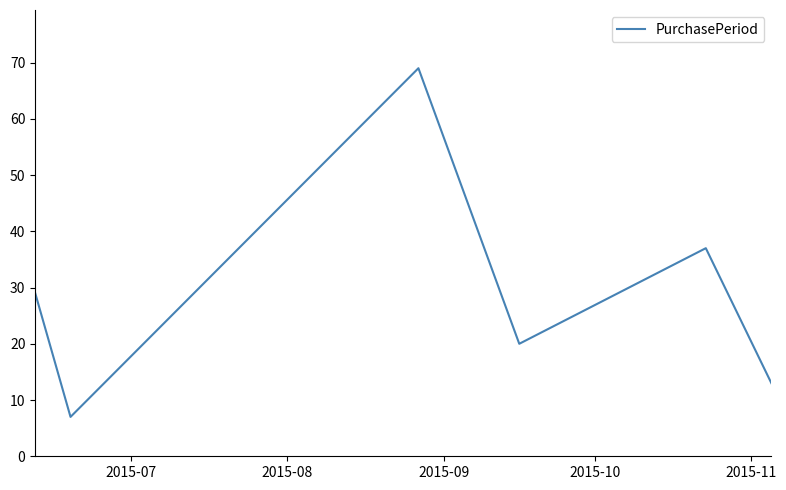

Count the number of categories in the chart.

6